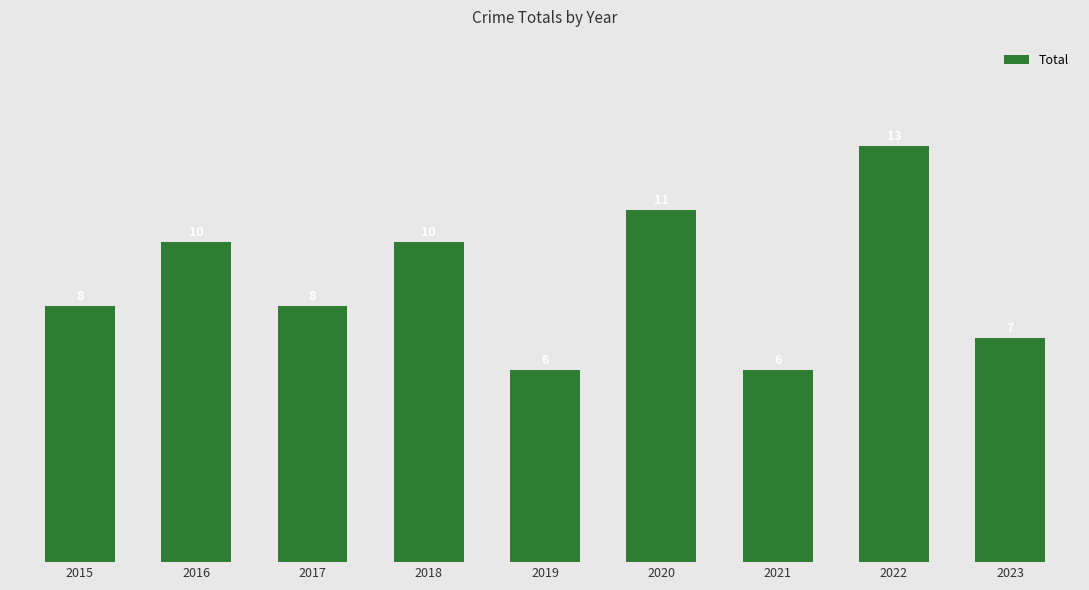

The chart shows a value of 10 at 2023. True or false?

False